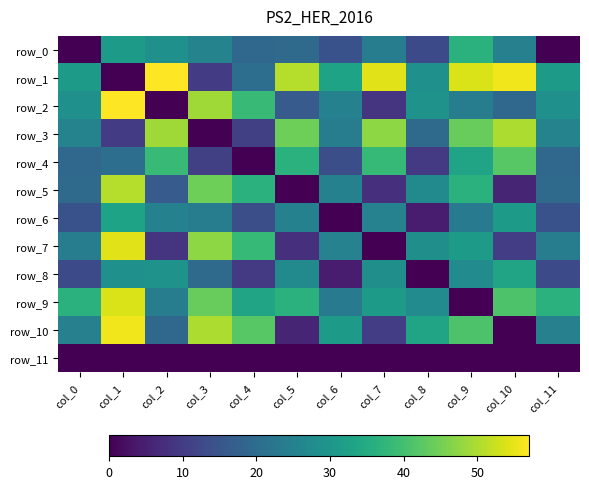

Reading right to left, transcribe all the data shown in this chart.

row_0: 0.0	24.8	36.5	12.9	24.1	14.3	19.6	19.3	25.4	28.6	31.1	0.0
row_1: 31.1	55.8	53.8	28.6	54.6	33.0	50.7	20.6	10.0	57.1	0.0	31.1
row_2: 28.6	19.1	23.9	29.0	8.9	25.0	16.3	38.6	48.8	0.0	57.1	28.6
row_3: 25.4	50.1	43.8	19.8	47.4	24.1	44.6	10.9	0.0	48.8	10.0	25.4
row_4: 19.3	42.4	33.3	9.7	38.1	13.6	36.5	0.0	10.9	38.6	20.6	19.3
row_5: 19.6	6.0	36.4	27.3	7.7	25.2	0.0	36.5	44.6	16.3	50.7	19.6
row_6: 14.3	31.1	23.6	4.5	25.3	0.0	25.2	13.6	24.1	25.0	33.0	14.3
row_7: 24.1	10.4	31.1	28.5	0.0	25.3	7.7	38.1	47.4	8.9	54.6	24.1
row_8: 12.9	33.2	27.5	0.0	28.5	4.5	27.3	9.7	19.8	29.0	28.6	12.9
row_9: 36.5	41.2	0.0	27.5	31.1	23.6	36.4	33.3	43.8	23.9	53.8	36.5
row_10: 24.8	0.0	41.2	33.2	10.4	31.1	6.0	42.4	50.1	19.1	55.8	24.8
row_11: 0.0	0.0	0.0	0.0	0.0	0.0	0.0	0.0	0.0	0.0	0.0	0.0